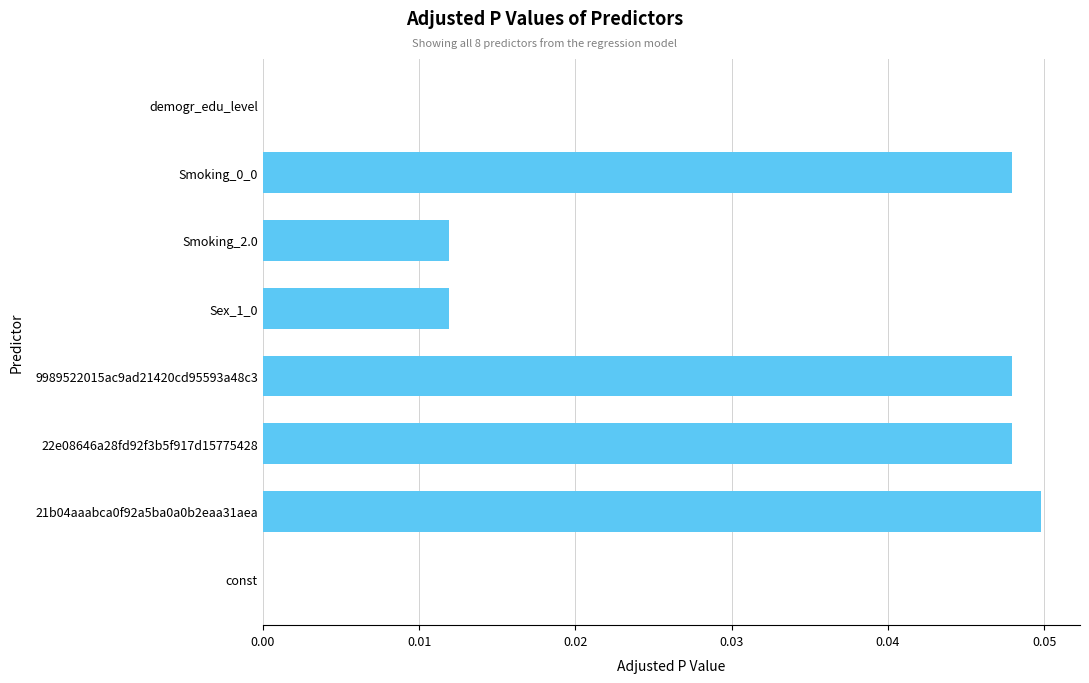

The value at const is 0.0. True or false?

True